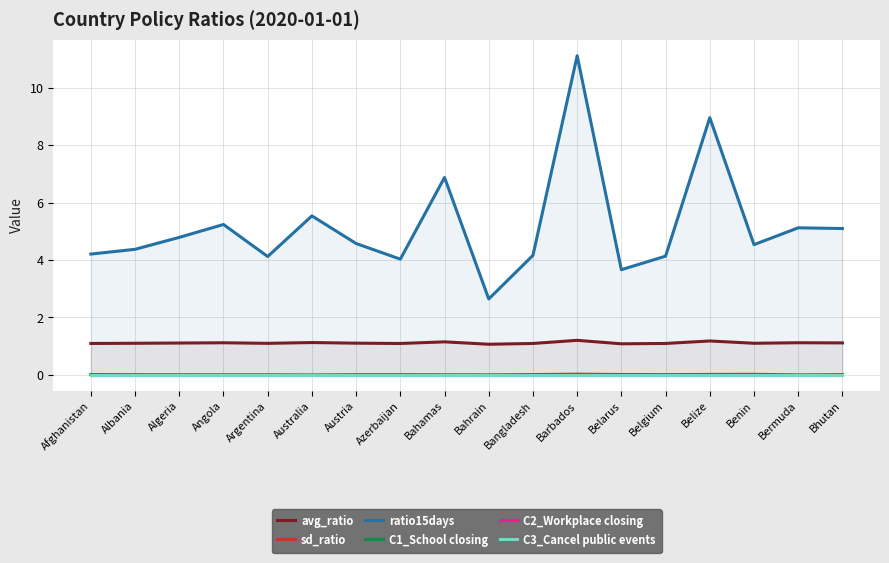

True or false: ratio15days and C3_Cancel public events intersect in this chart.

False